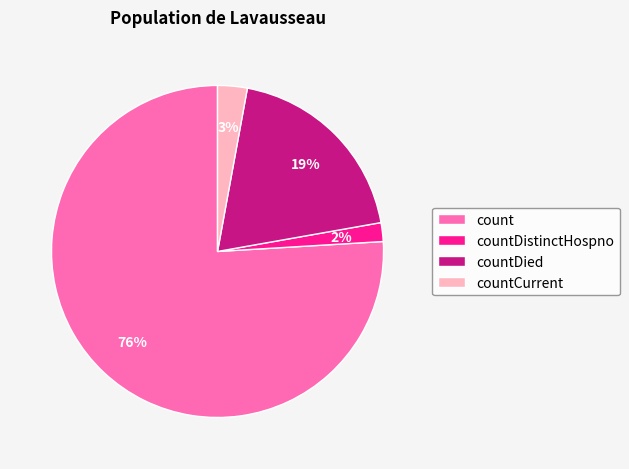

To the nearest percent, what is the difference between the largest and smallest slice percentages?

74%